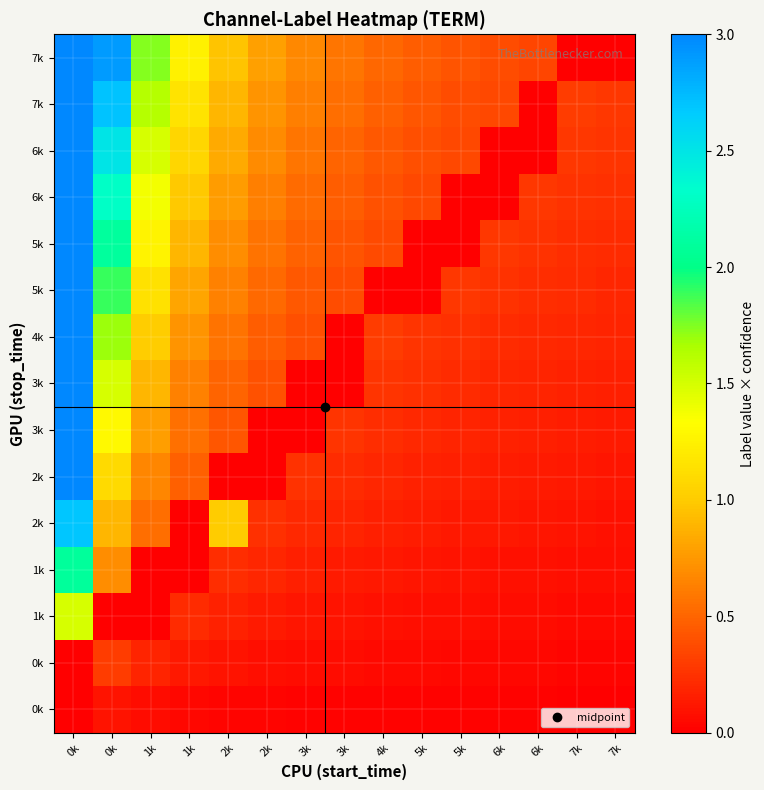

What is the difference between the highest and lowest values at 2k?

1.0